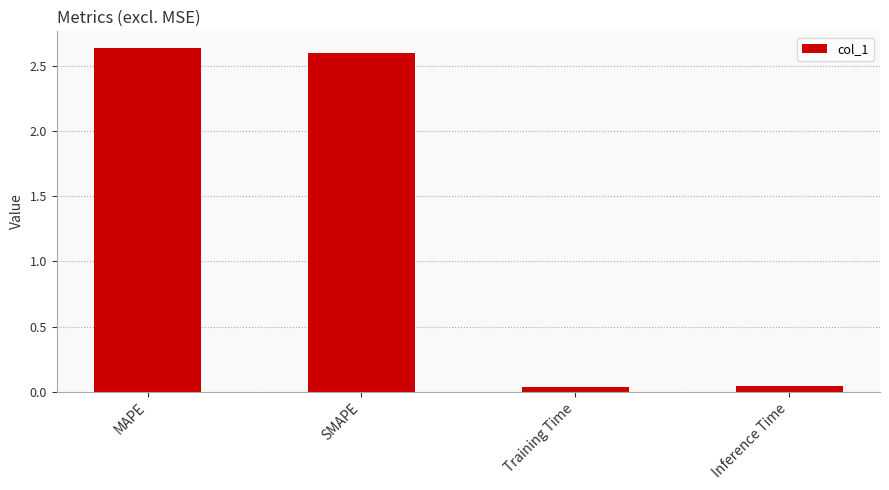

What is the label of the 2nd bar from the right?

Training Time